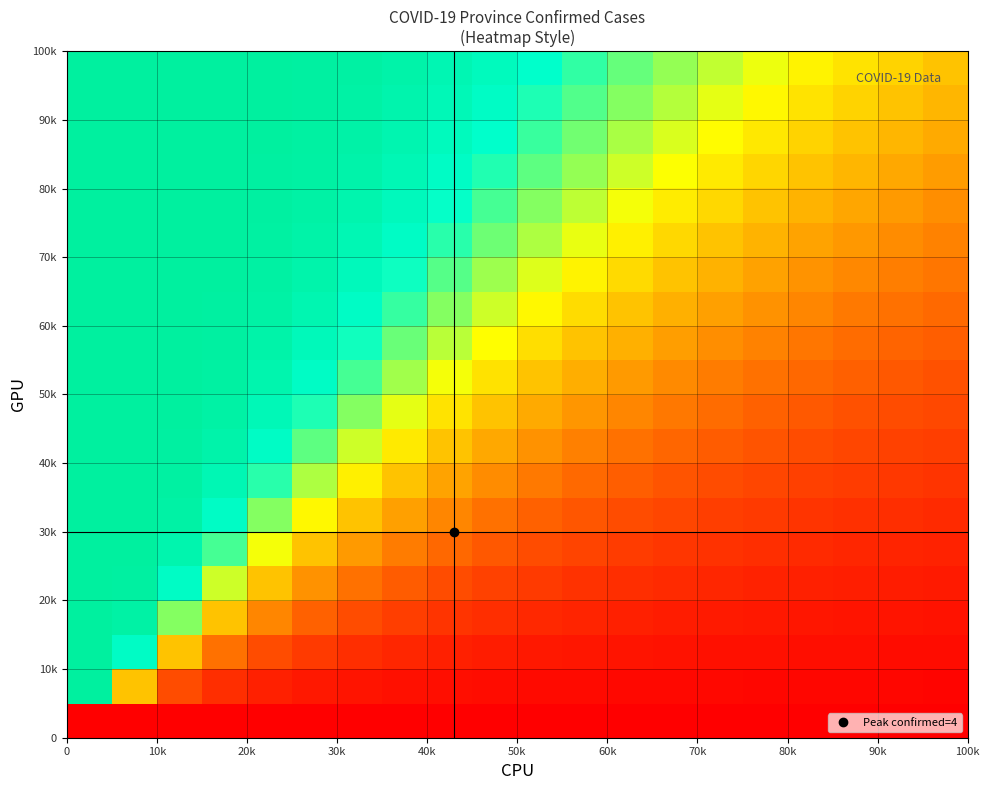

How many distinct data groups are displayed?

20